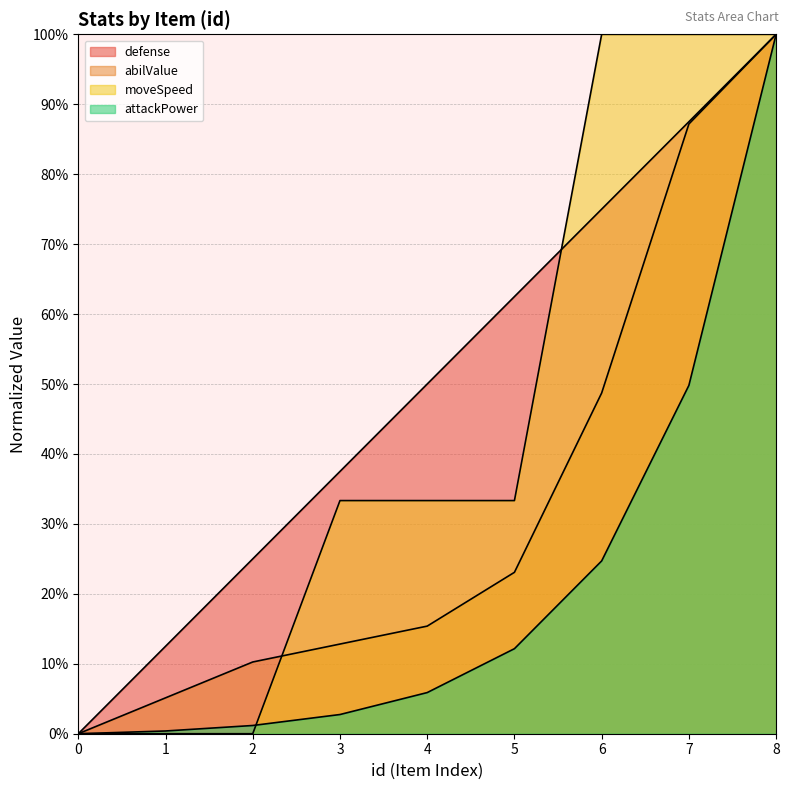

List the series in order of their peak value, lowest first.

defense, abilValue, moveSpeed, attackPower